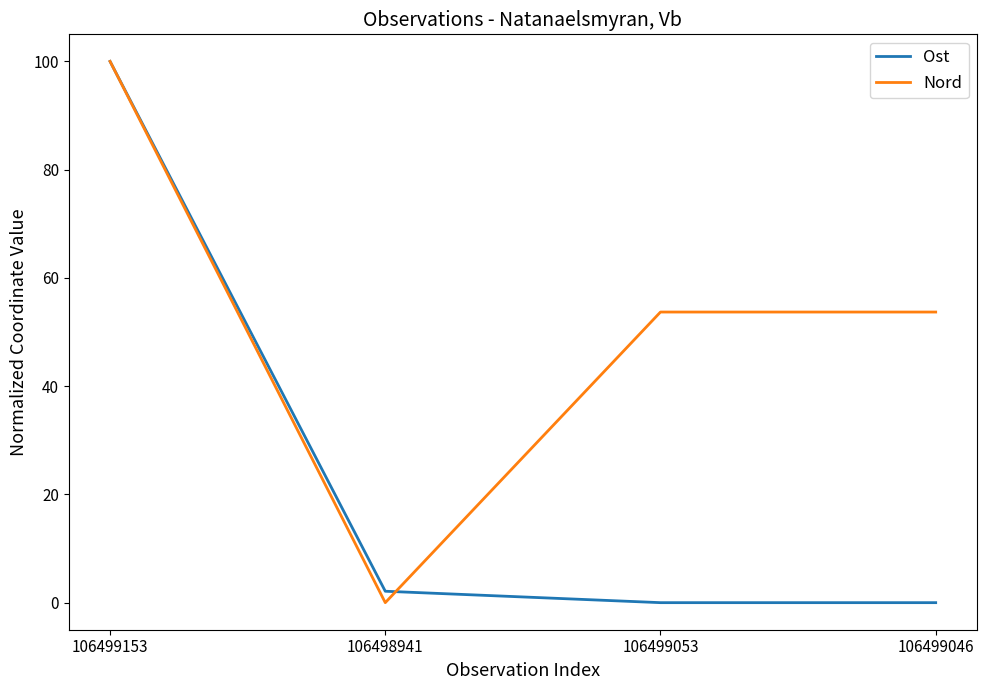

Is it true that Ost equals 31.6 at 106499153?

False